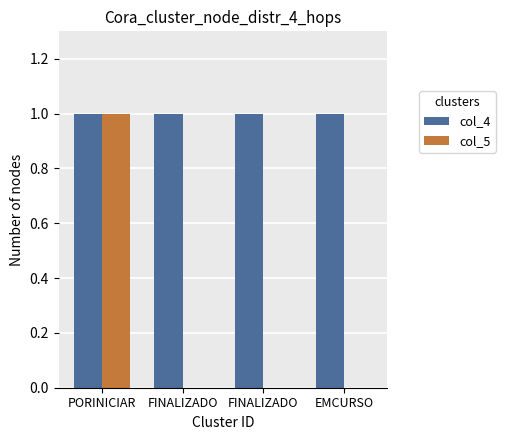

Which label corresponds to the smallest value in the chart?

FINALIZADO